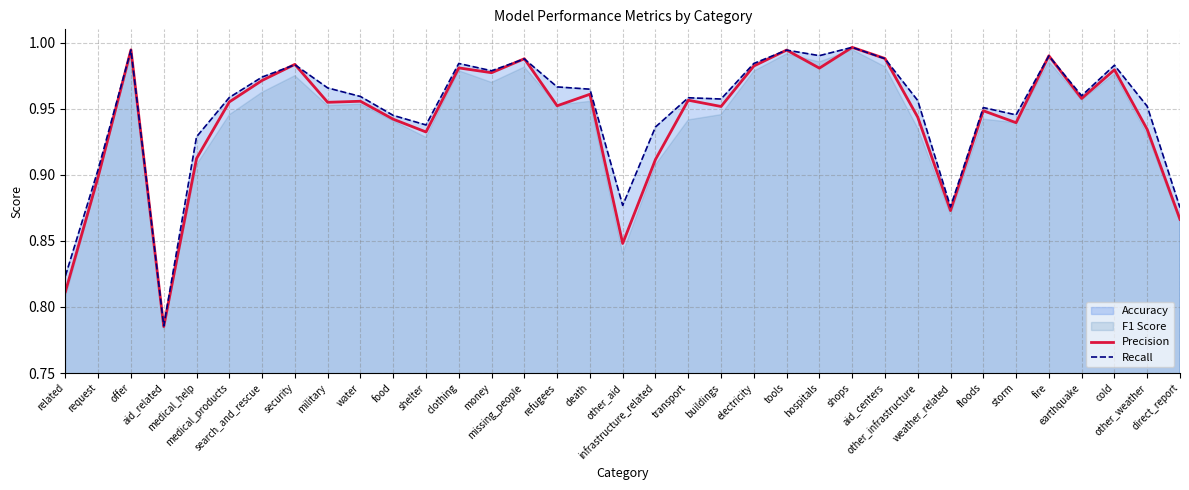

How many data points does each series have?

35